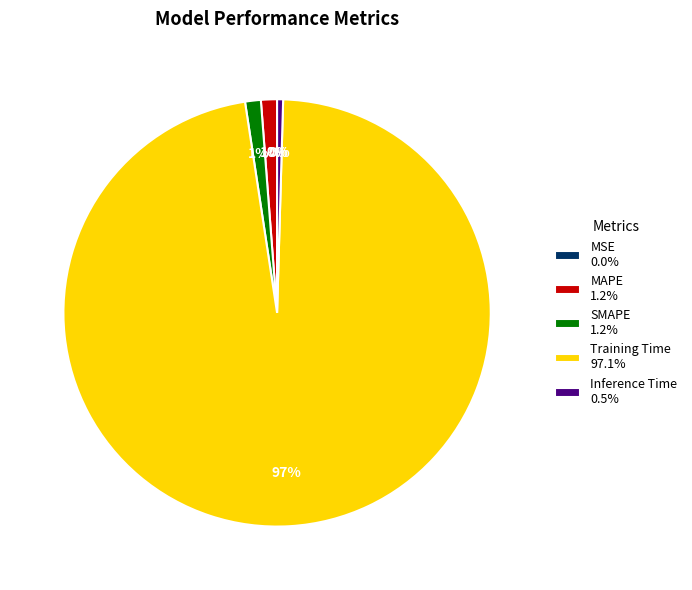

Do SMAPE 1.2% and Training Time 97.1% together represent more than half of the pie?

Yes